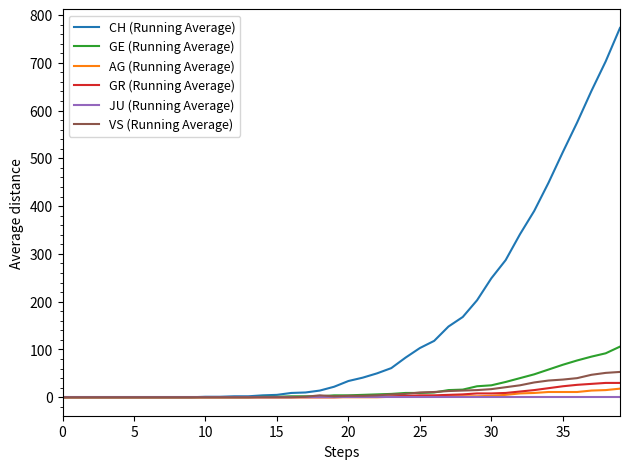

Which series has the largest range (max minus min)?

CH (Running Average)